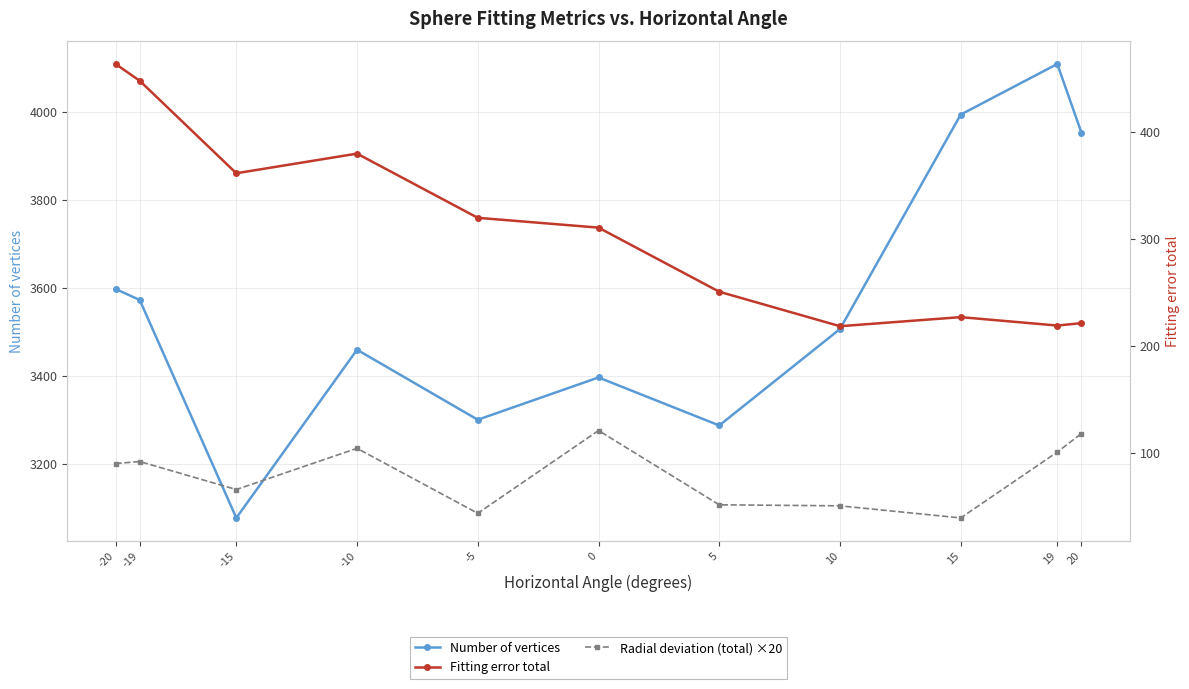

How many interior local valleys does the Radial deviation (total) ×20 series have?

3